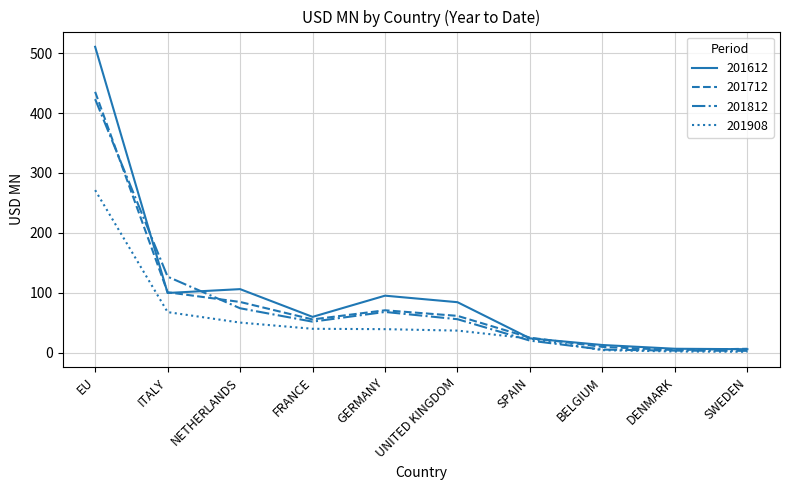

How many values in the 201612 series are below 84?

5